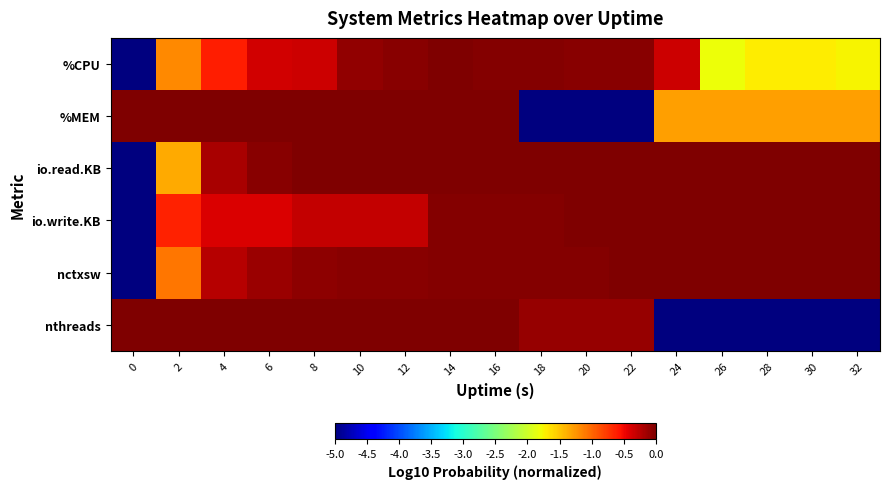

How many distinct data groups are displayed?

6